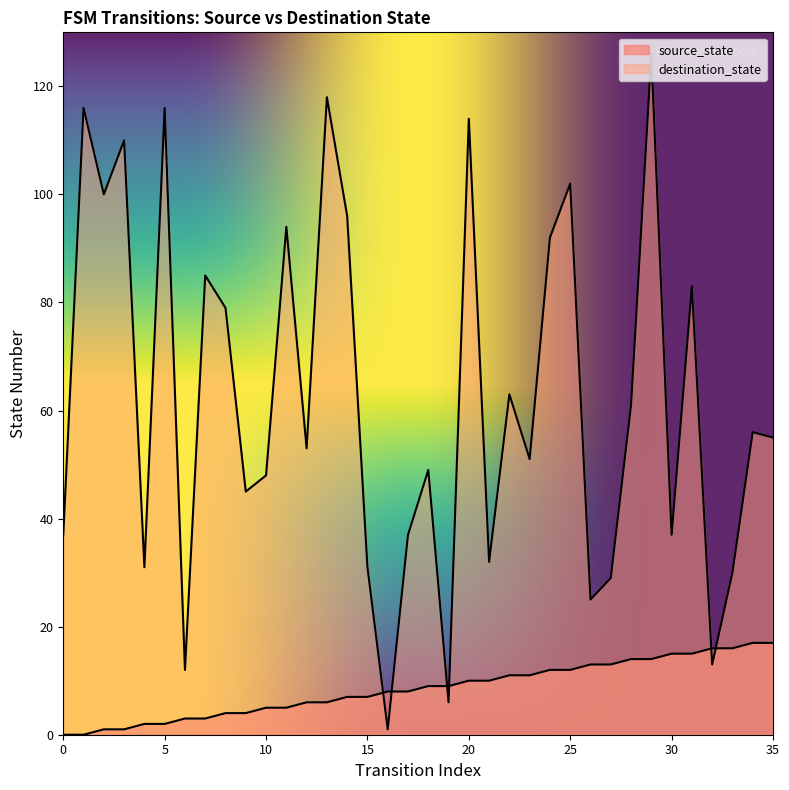

List the series in order of their overall mean, highest first.

destination_state, source_state